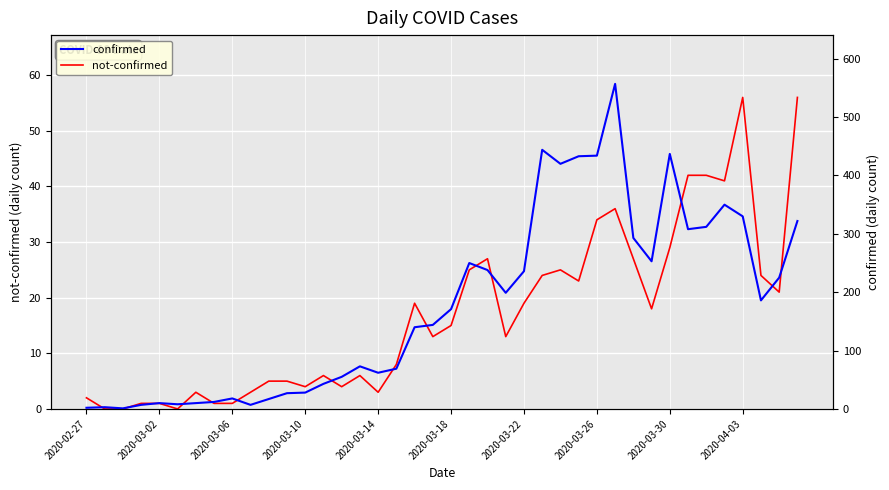

What is the sum of all confirmed values?

7134